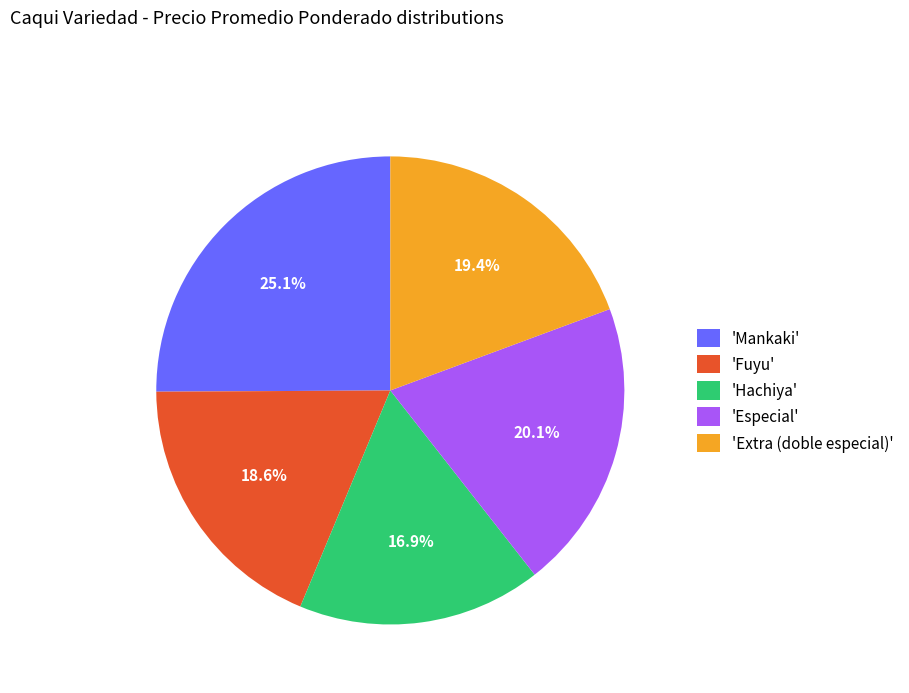

How many segments does this pie chart have?

5